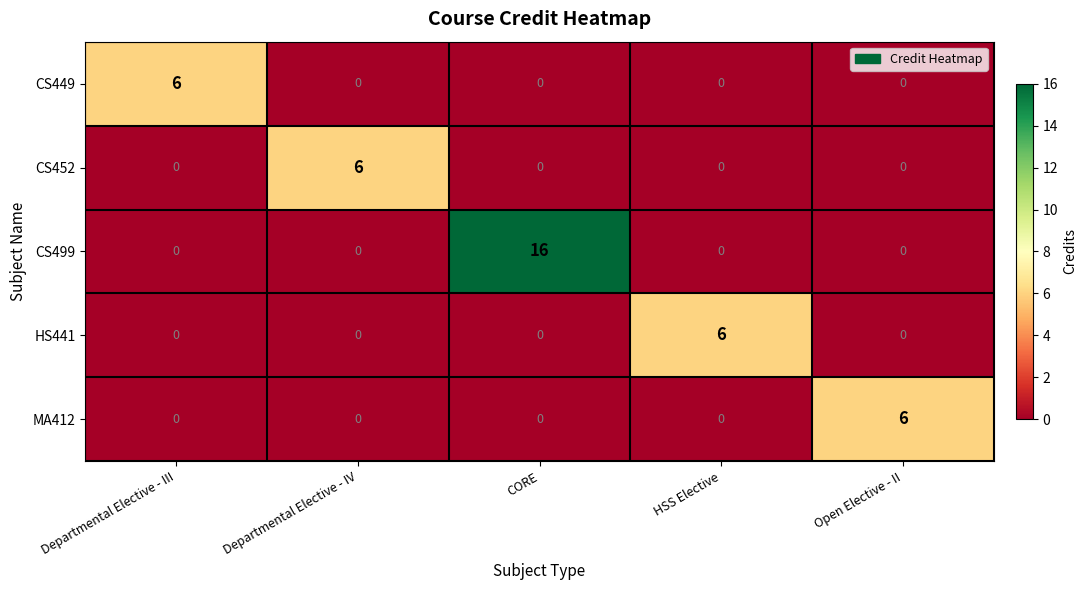

How many CS452 values are between 0 and 1?

4